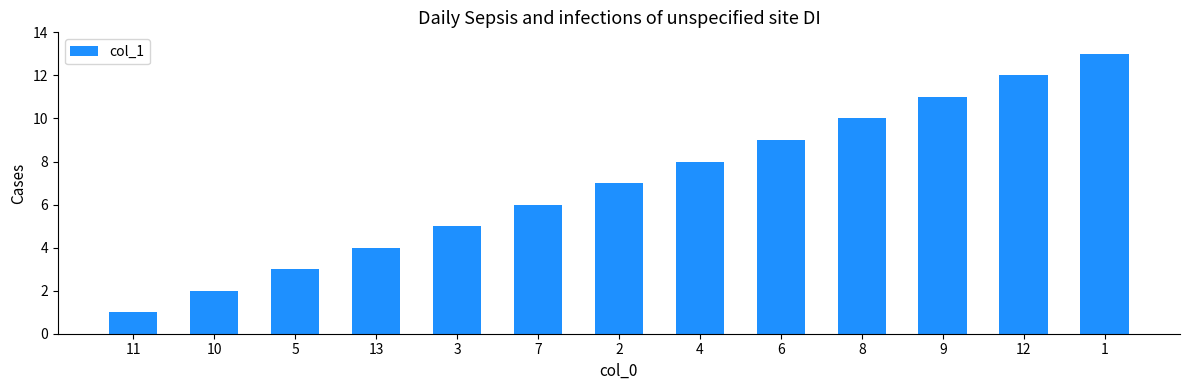

Reading left to right, transcribe all the data shown in this chart.

1	2	3	4	5	6	7	8	9	10	11	12	13